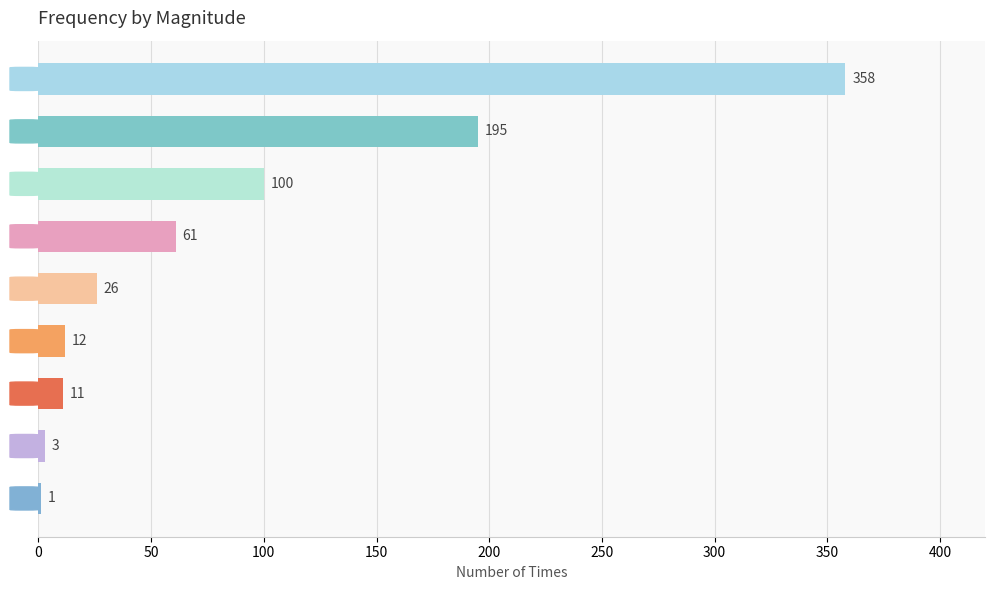

What is the sum of all values?

767